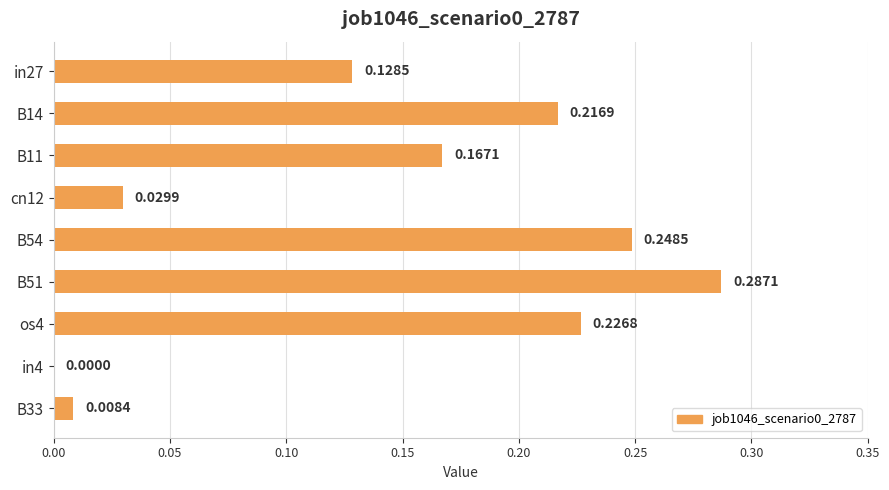

What is the sum of all values?

1.3